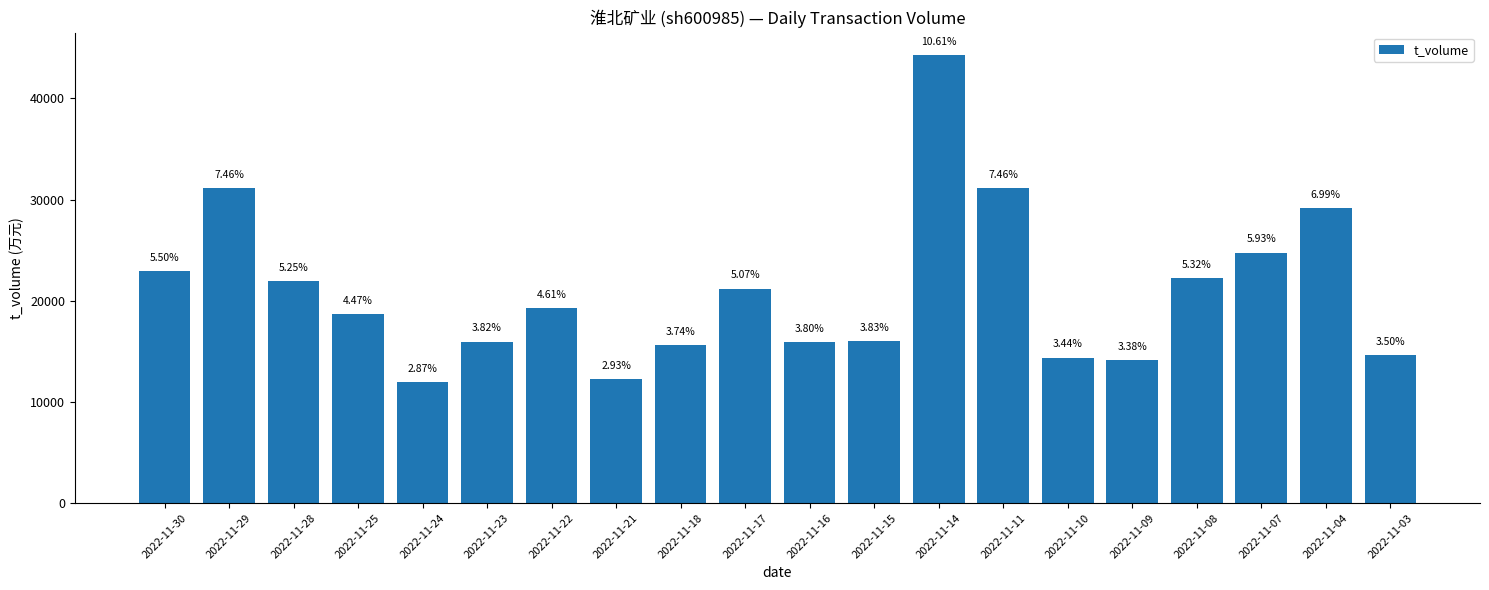

The value at 2022-11-11 is 48268. True or false?

False